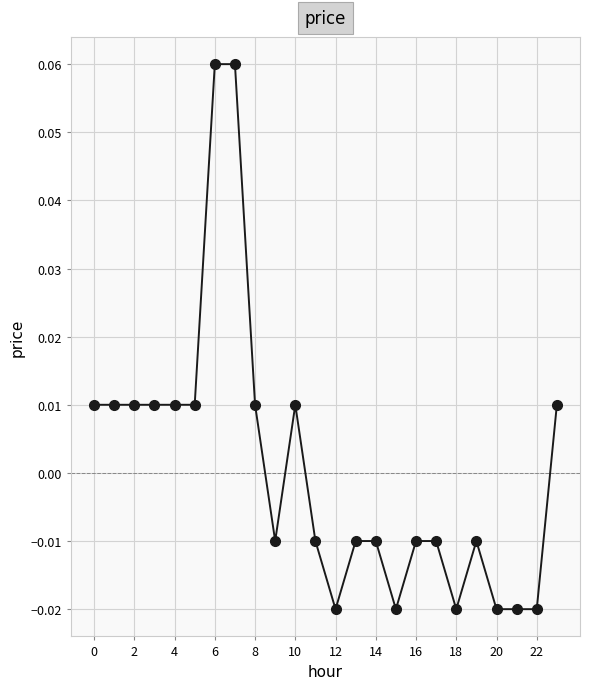

How many lines are shown in the chart?

1